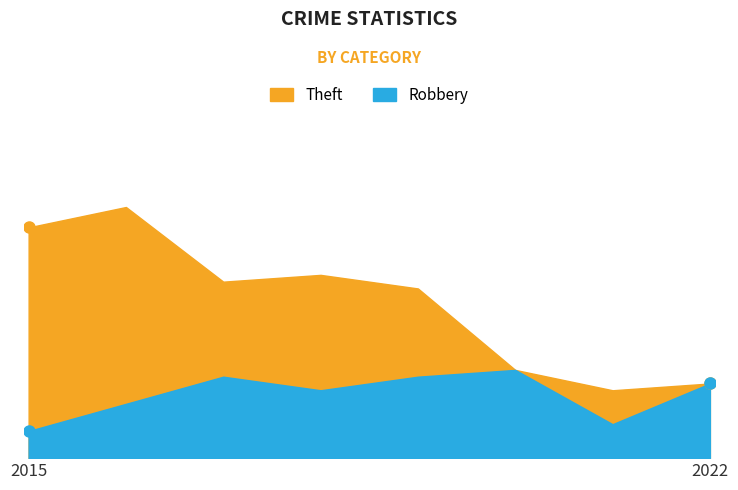

In Theft, how many points are lower than both neighbors (excluding endpoints)?

2